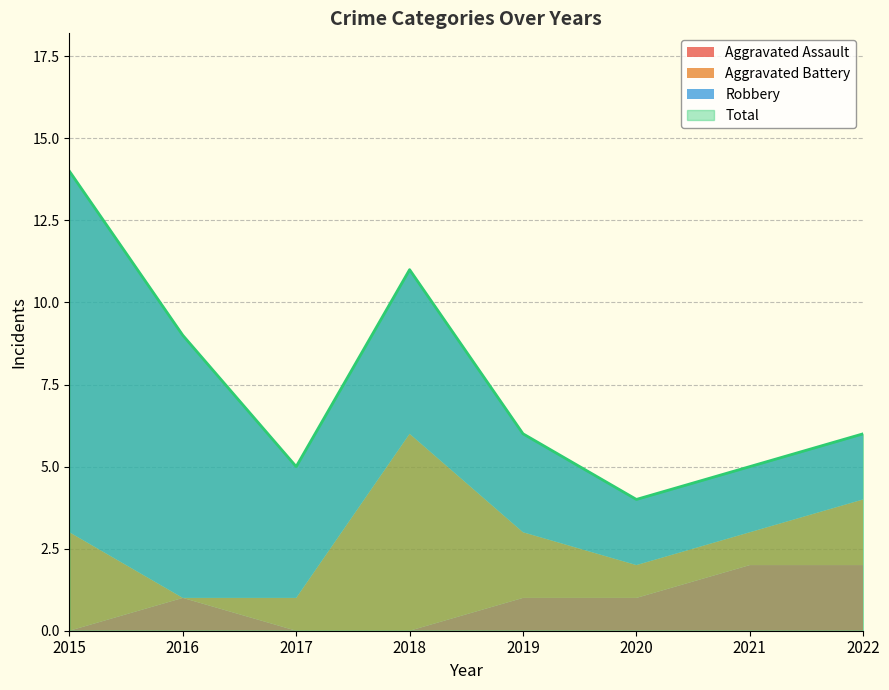

Does the chart have visible grid lines?

Yes